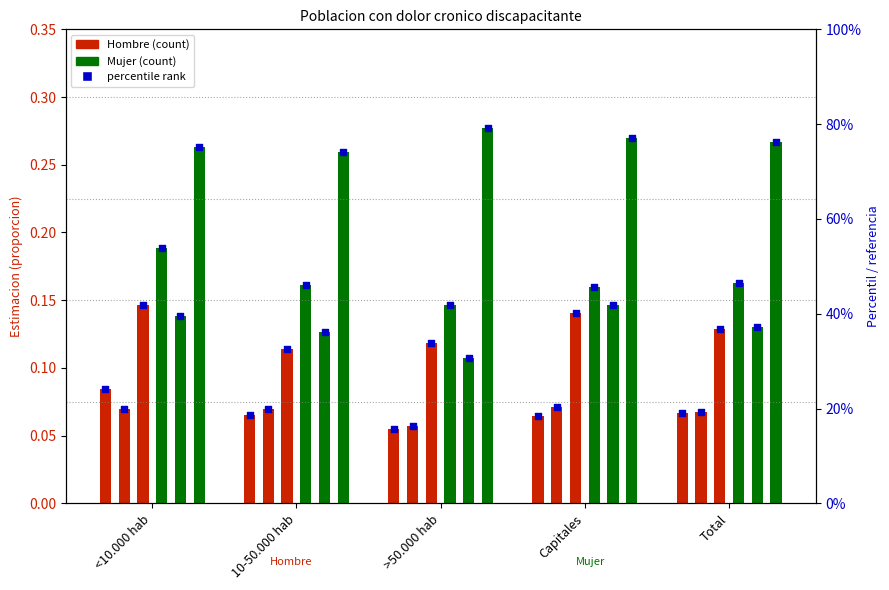

Which series contains the lowest Y value?

Hombre 2012